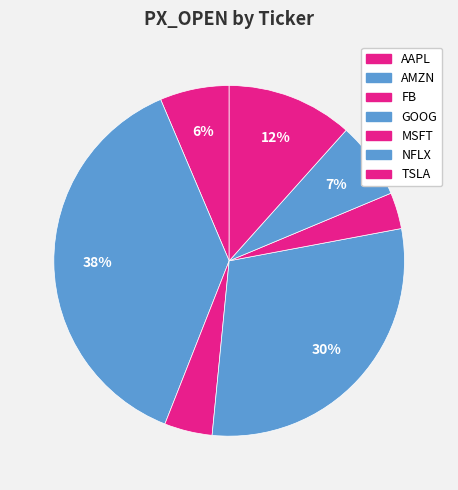

How many segments does this pie chart have?

7